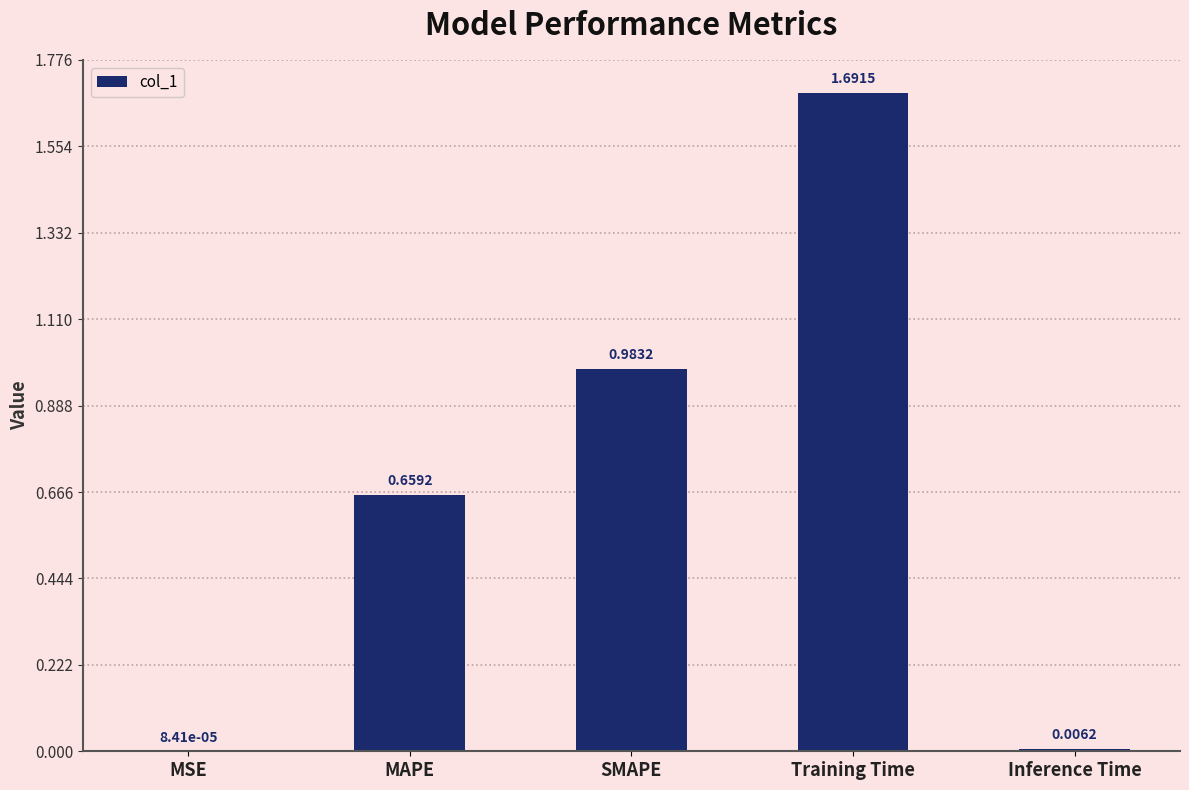

Which has a higher value, Inference Time or MAPE?

MAPE